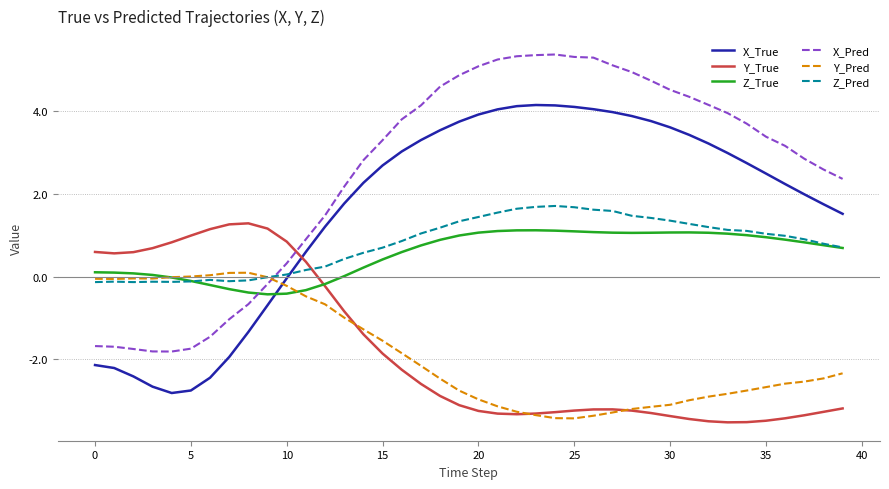

What is the difference between the second highest and minimum values in the Z_True series?

1.5